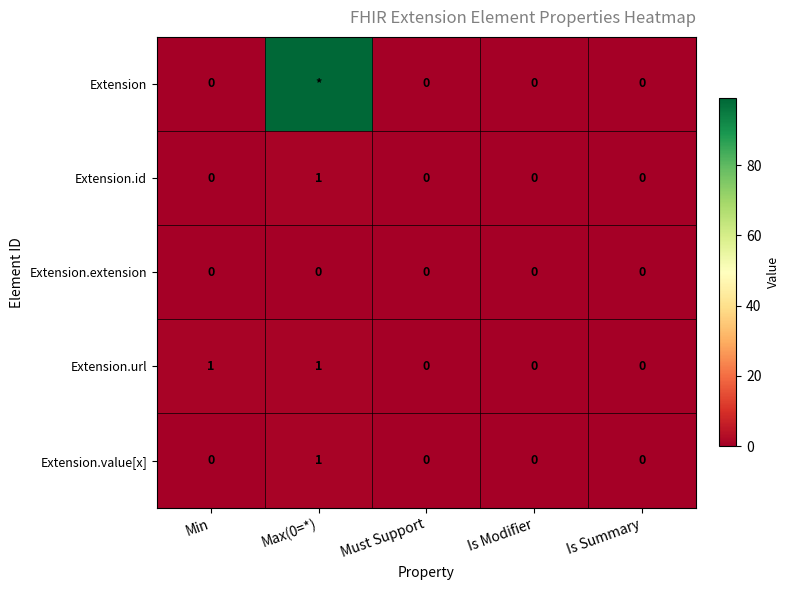

How many values in the Extension.url series exceed 0?

2